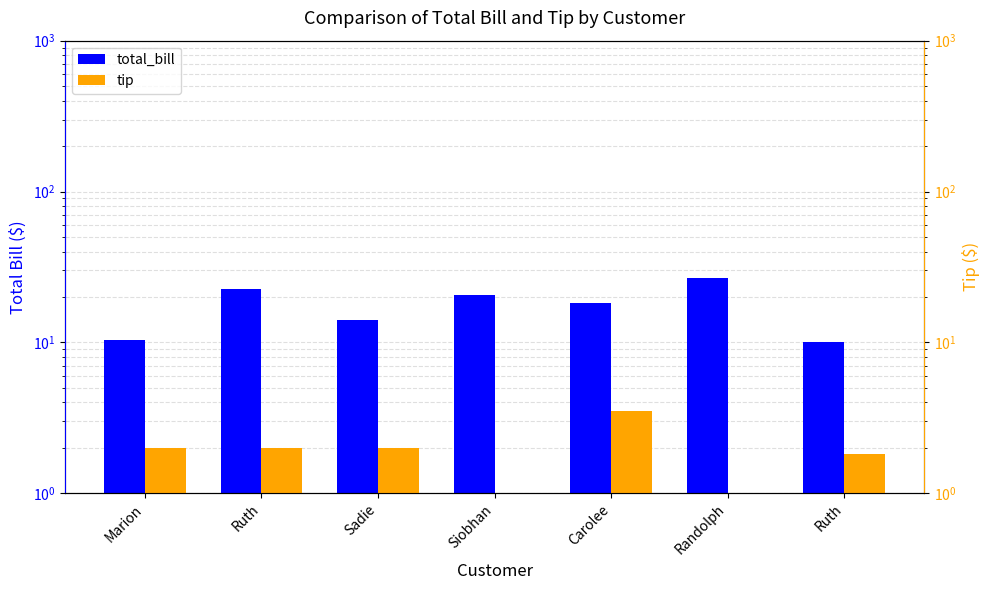

At which label does tip first exceed 2?

Carolee